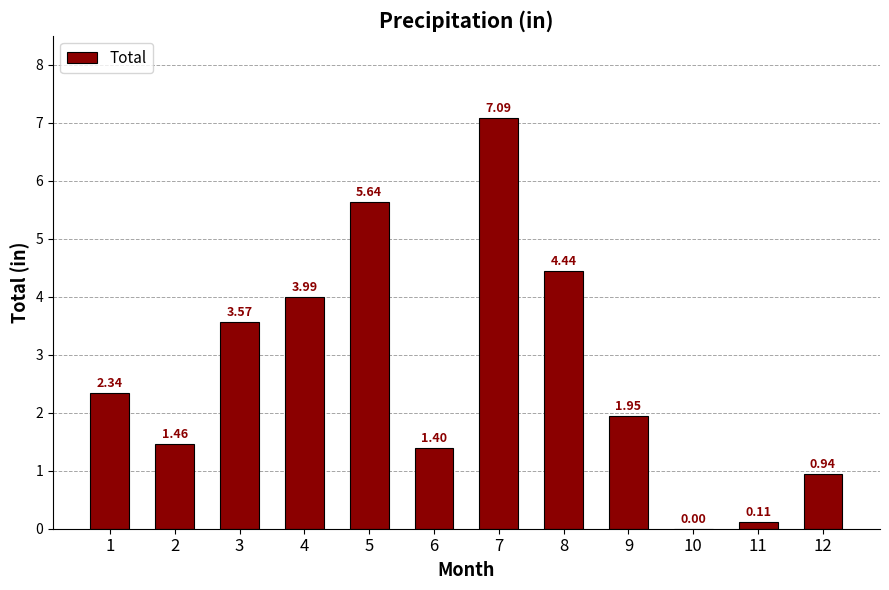

What is the average value?

2.7